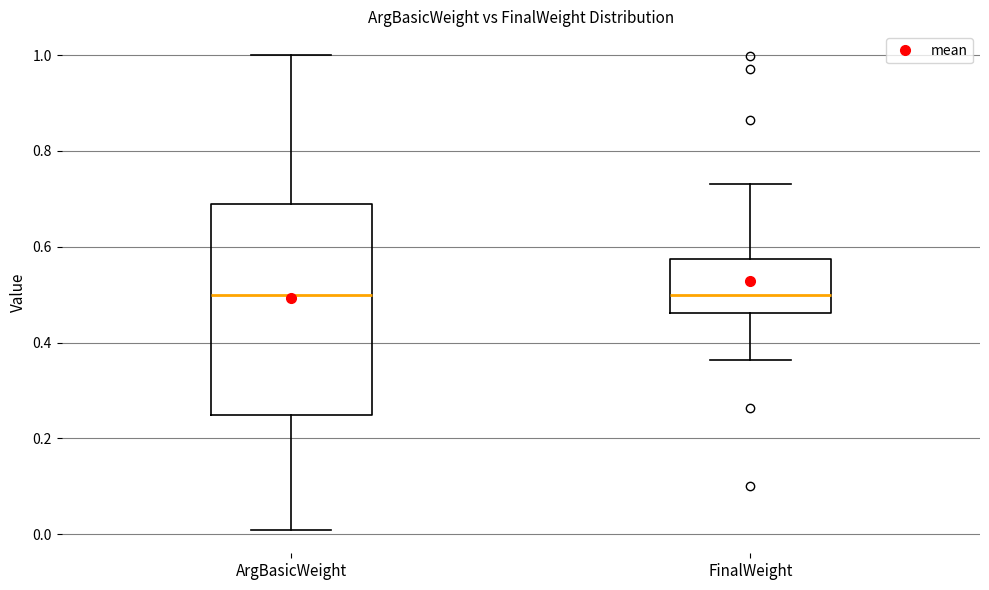

Reading left to right, read every box against the y-axis: the position of its median line, the range the box covers, and the ends of its whiskers. The values are not printed on the chart, so give them approximately, as read against the axis.

ArgBasicWeight: median 0.50, box 0.26 to 0.70, whiskers 0.02 to 1.00
FinalWeight: median 0.50, box 0.46 to 0.58, whiskers 0.36 to 0.74